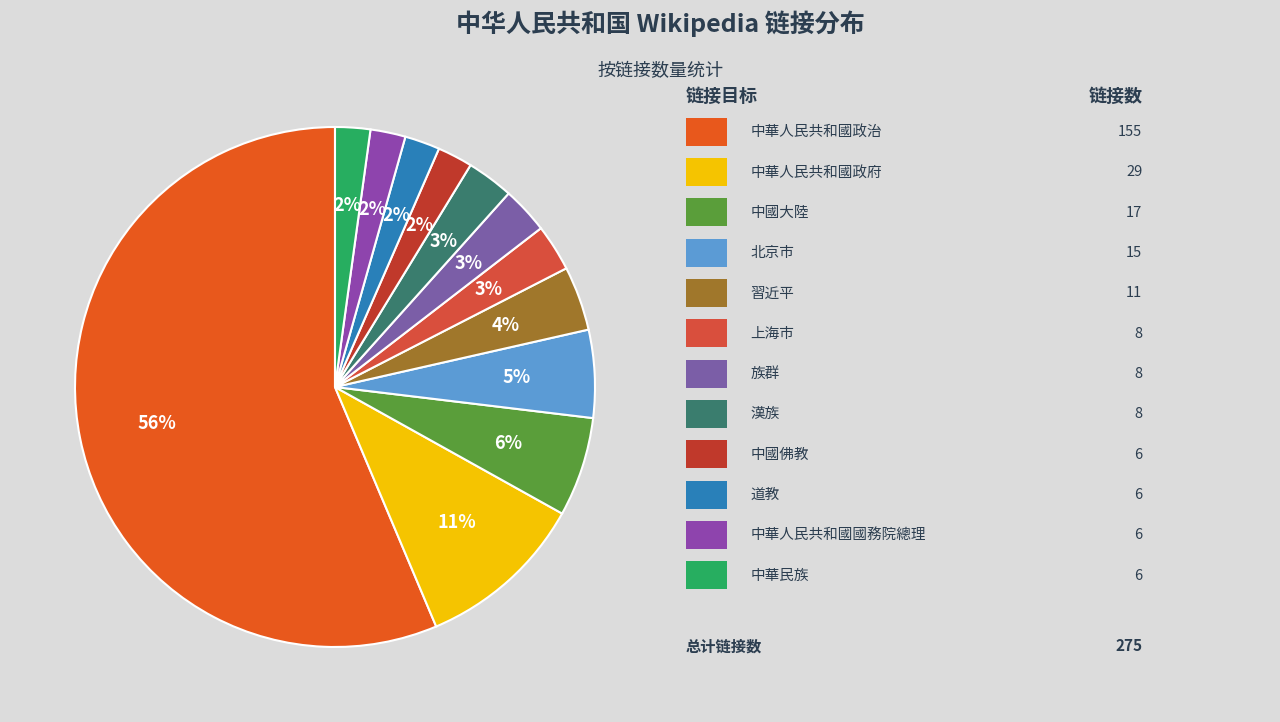

How many segments does this pie chart have?

12